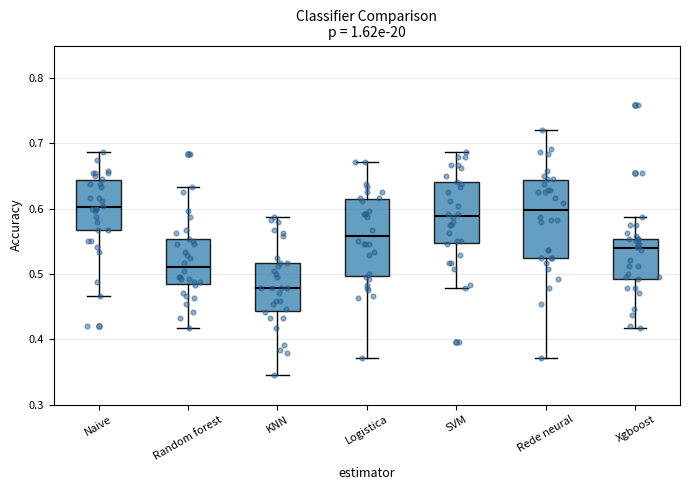

Reading left to right, read every box against the y-axis: the position of its median line, the range the box covers, and the ends of its whiskers. The values are not printed on the chart, so give them approximately, as read against the axis.

Naive: median 0.60, box 0.57 to 0.64, whiskers 0.47 to 0.69
Random forest: median 0.51, box 0.48 to 0.55, whiskers 0.42 to 0.63
KNN: median 0.48, box 0.44 to 0.52, whiskers 0.35 to 0.59
Logistica: median 0.56, box 0.50 to 0.62, whiskers 0.37 to 0.67
SVM: median 0.59, box 0.55 to 0.64, whiskers 0.48 to 0.69
Rede neural: median 0.60, box 0.53 to 0.64, whiskers 0.37 to 0.72
Xgboost: median 0.54, box 0.49 to 0.55, whiskers 0.42 to 0.59